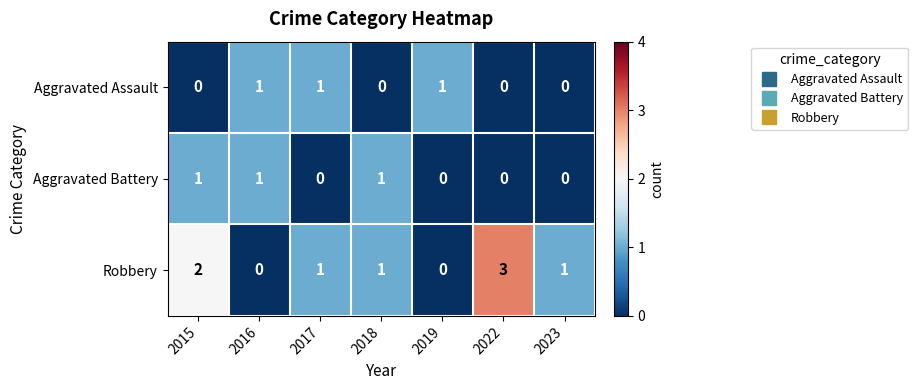

At 2015, list the series in order from largest to smallest.

Robbery, Aggravated Battery, Aggravated Assault